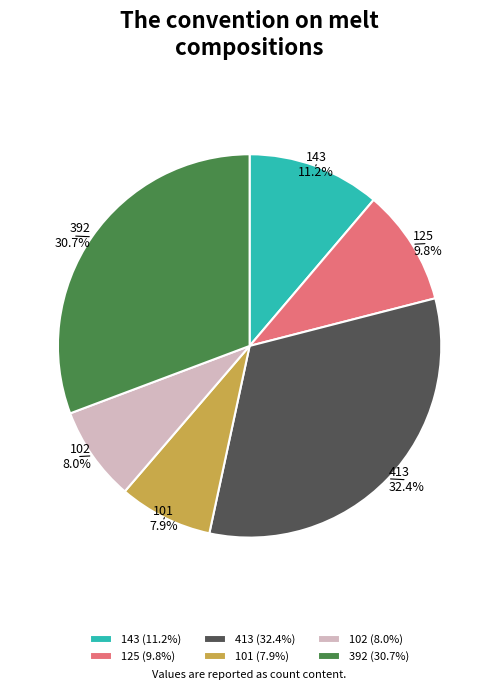

Do 101 and 125 together represent more than half of the pie?

No